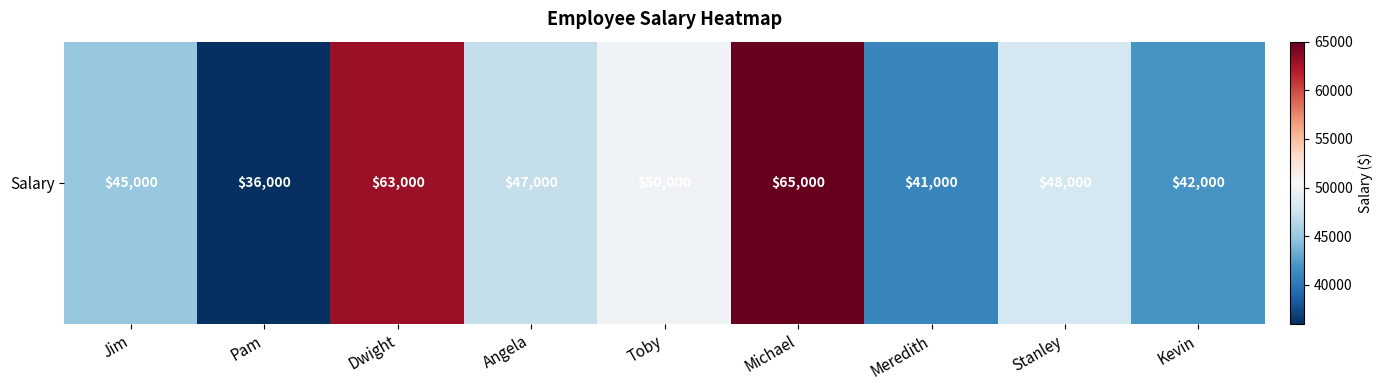

Is it true that the value at Stanley is 27455?

False